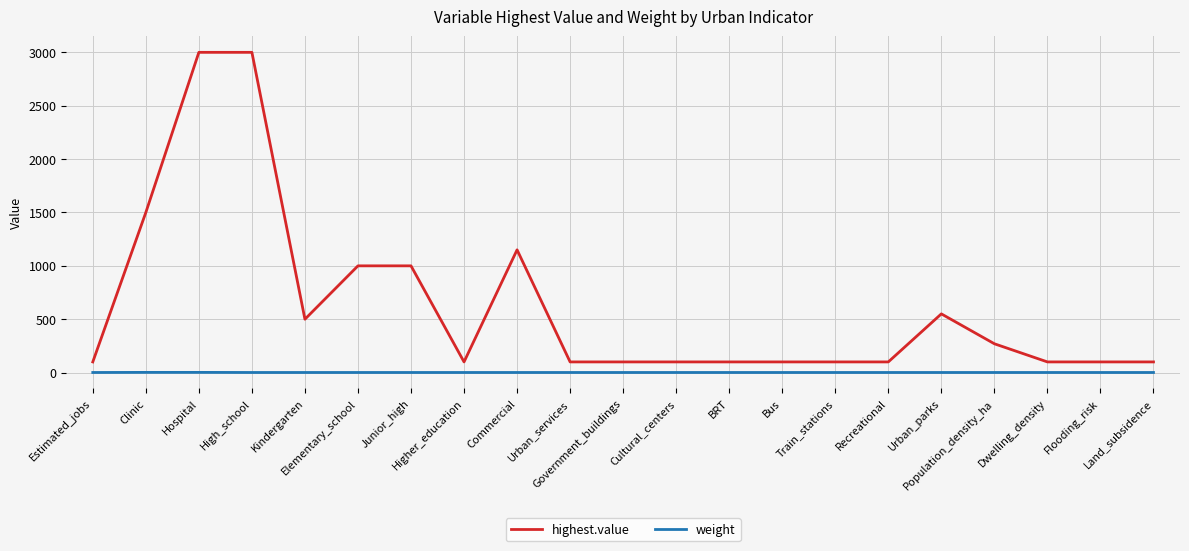

Which series has the largest total across all categories?

highest.value